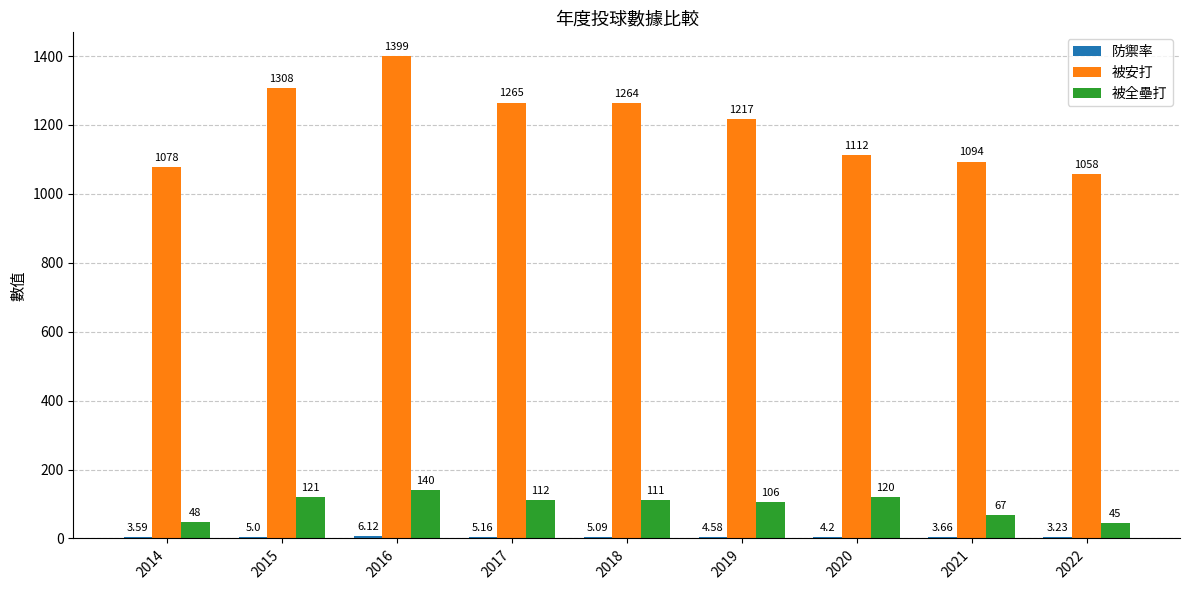

What is the sum of all 被安打 values?

10795.0